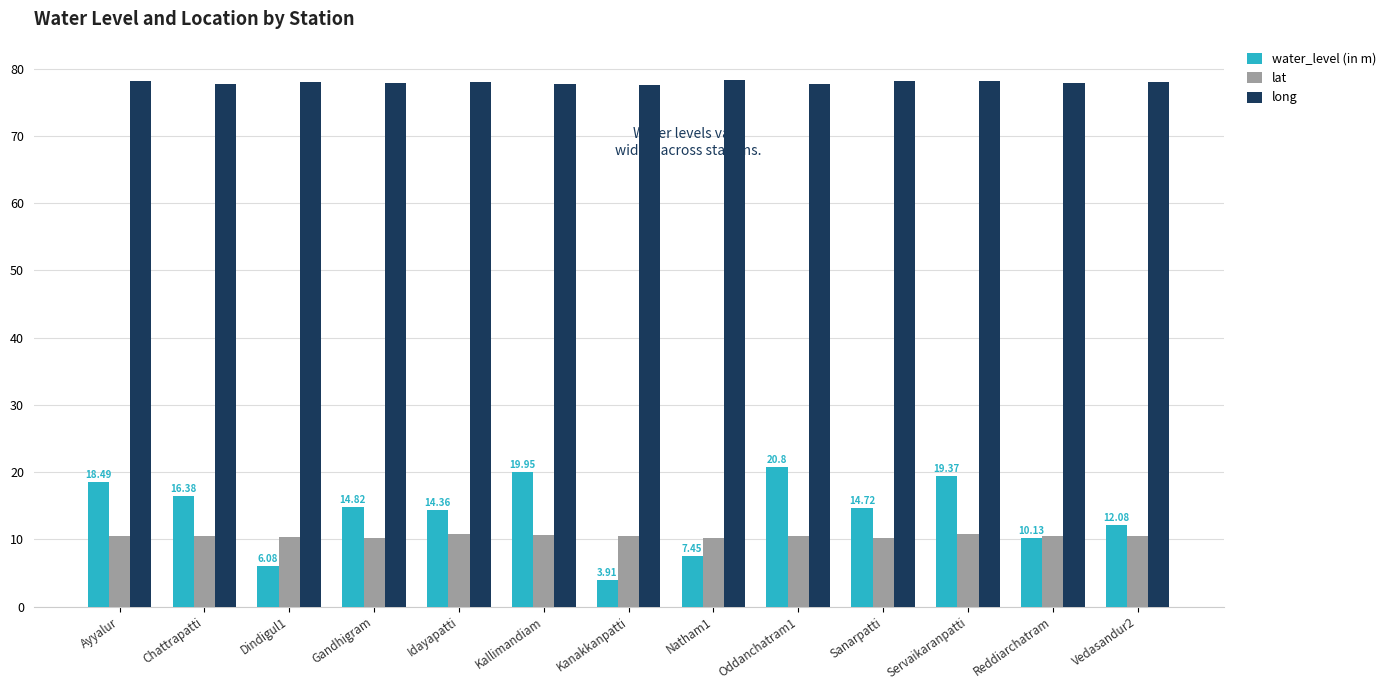

At which category does the chart reach its minimum across all series?

Kanakkanpatti